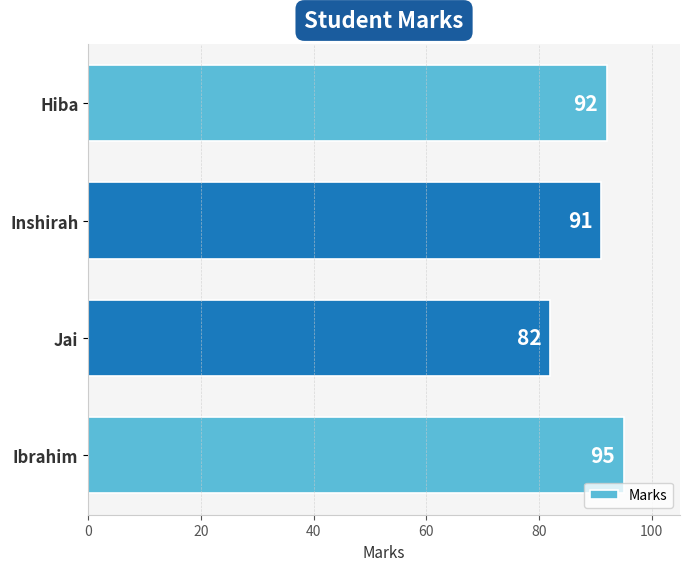

Reading top to bottom, list all the values displayed in this chart.

92	91	82	95